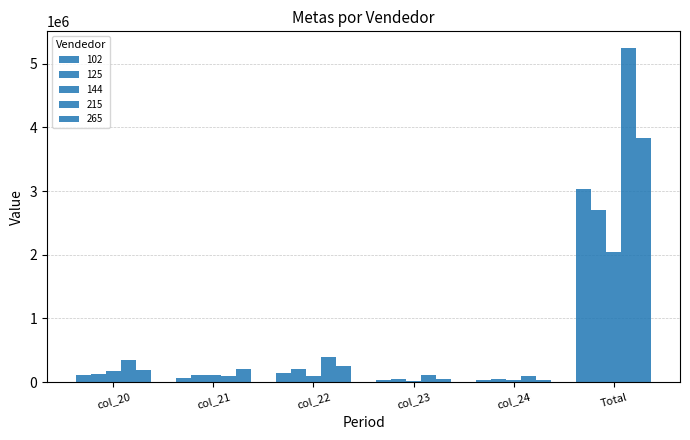

How many categories are shown in the chart?

6